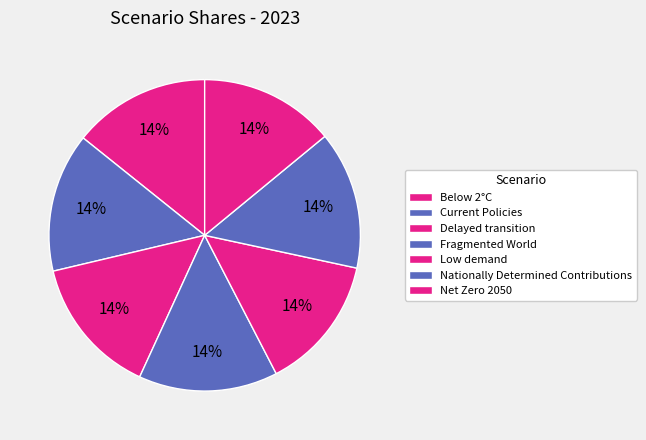

Count the number of slices in the pie.

7